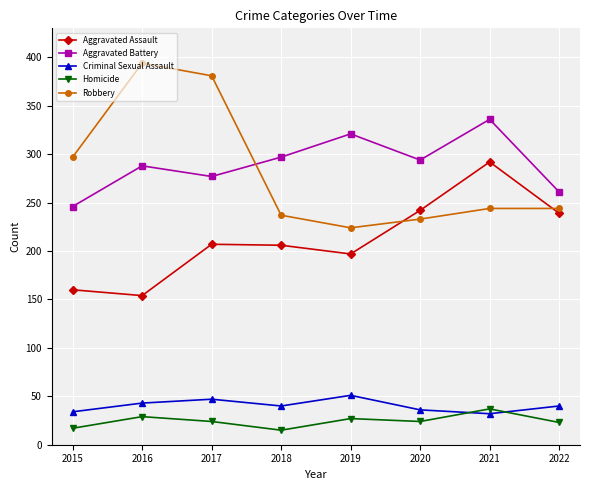

What is the value of the Aggravated Assault point at the 8th from the left?

239